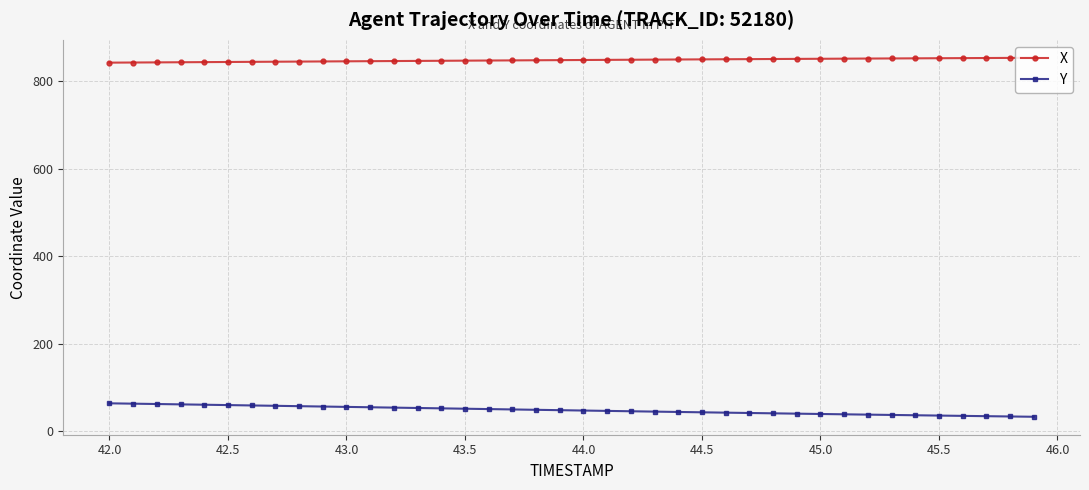

At how many categories does at least one series exceed 78?

40